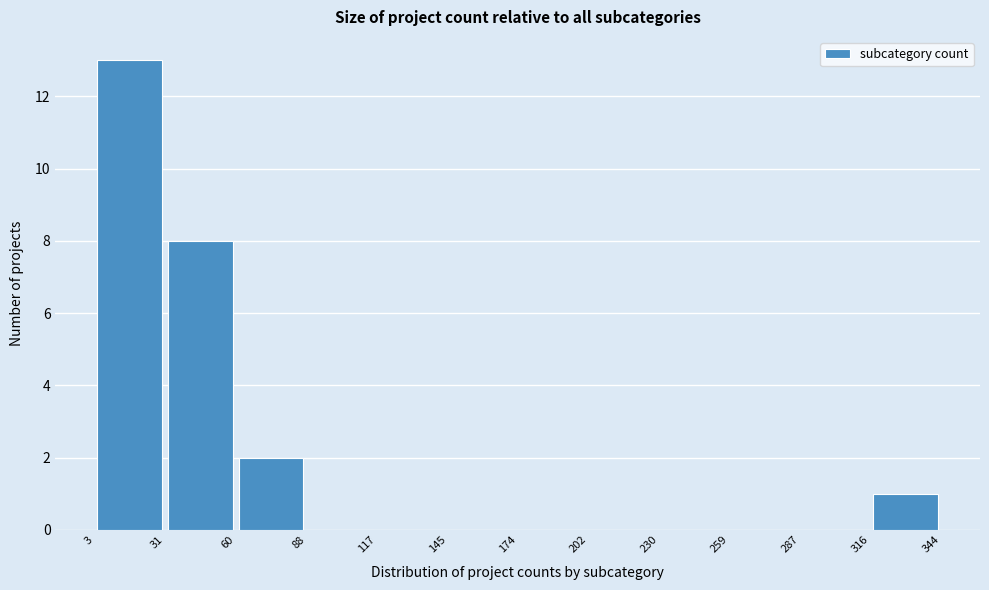

How tall is the bar that spans 31 to 60 on the x-axis? The values are not printed on the chart, so give them approximately, as read against the axis.

8